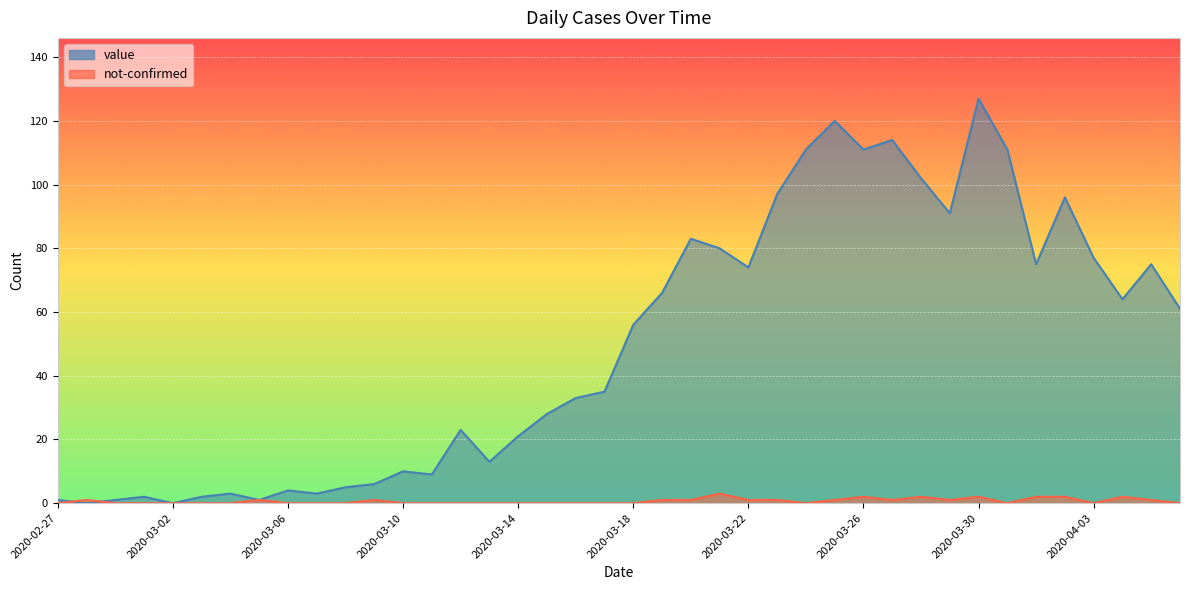

Which series has the largest range (max minus min)?

value